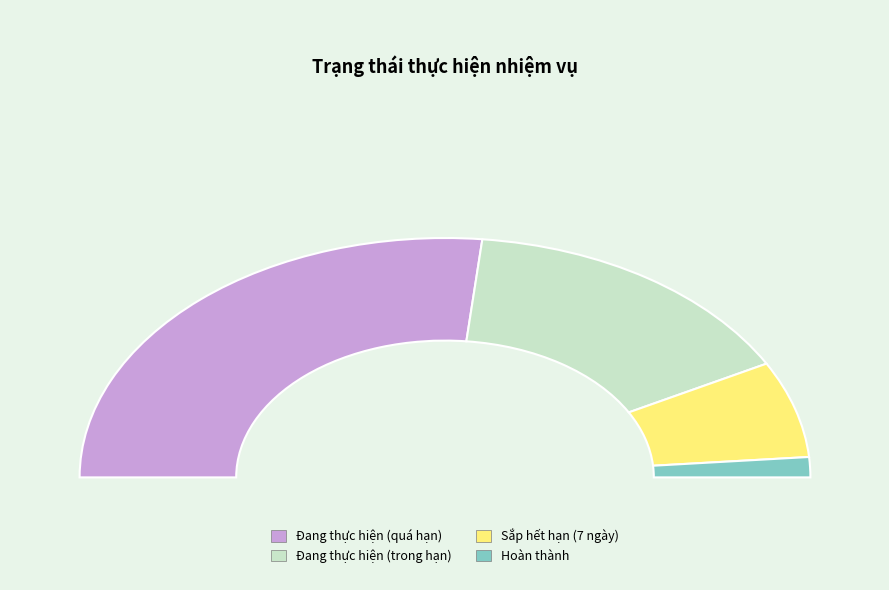

What percentage do Hoàn thành and Sắp hết hạn (7 ngày) together represent?

15.8%